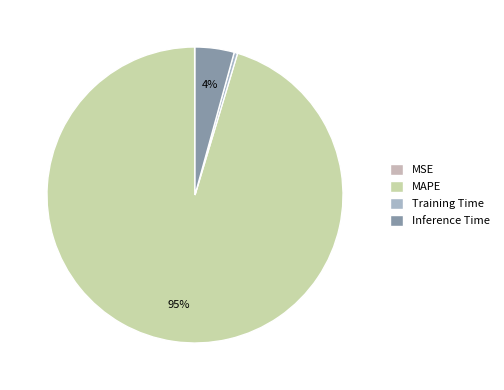

How much of the chart is everything except MAPE?

4.7%